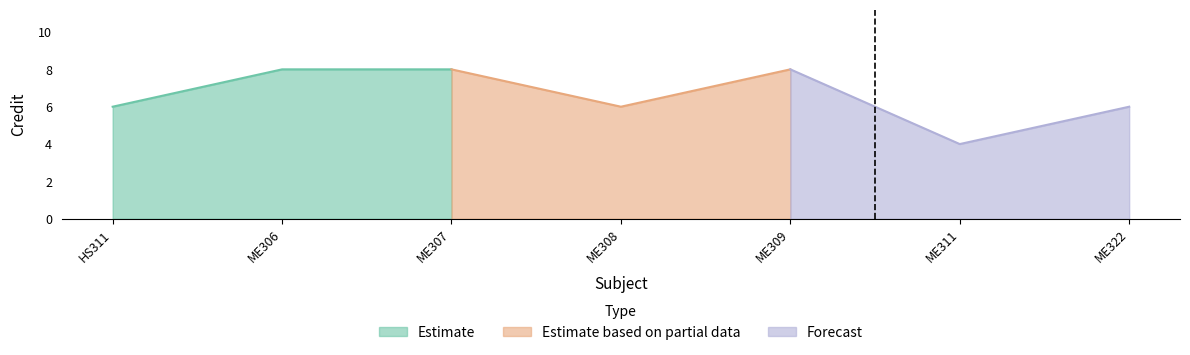

What is the value of the 6th point from the left?

4